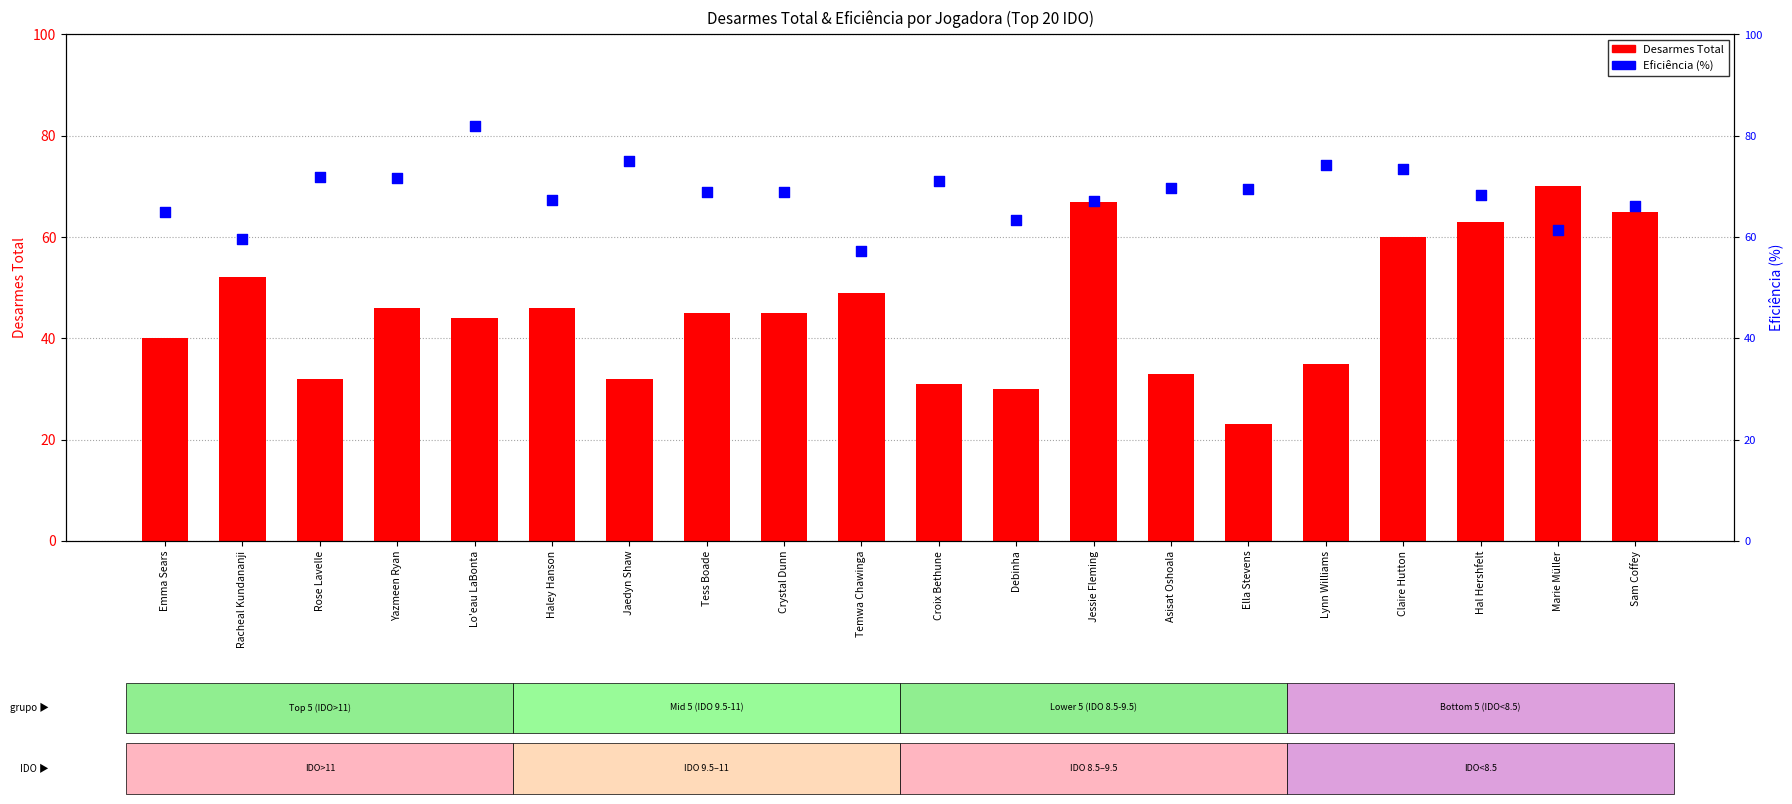

Which series has the largest total across all categories?

Eficiência (%)